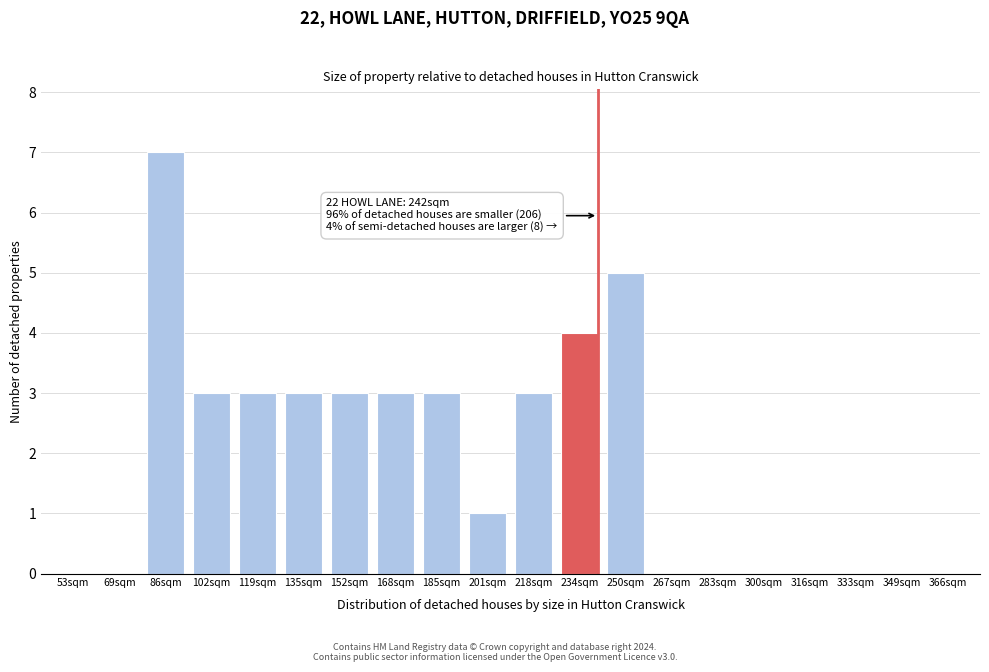

Reading left to right, extract all data points from this chart.

53sqm=0	69sqm=0	86sqm=7	102sqm=3	119sqm=3	135sqm=3	152sqm=3	168sqm=3	185sqm=3	201sqm=1	218sqm=3	234sqm=4	250sqm=5	267sqm=0	283sqm=0	300sqm=0	316sqm=0	333sqm=0	349sqm=0	366sqm=0